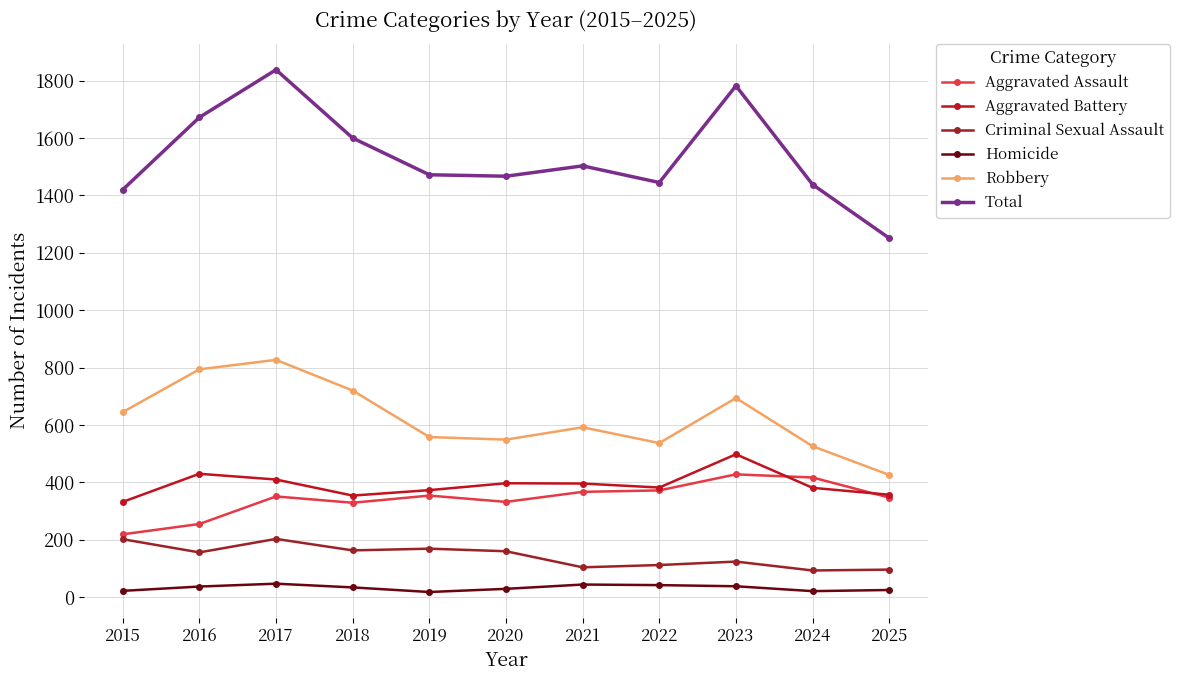

Which series has the largest total across all categories?

Total